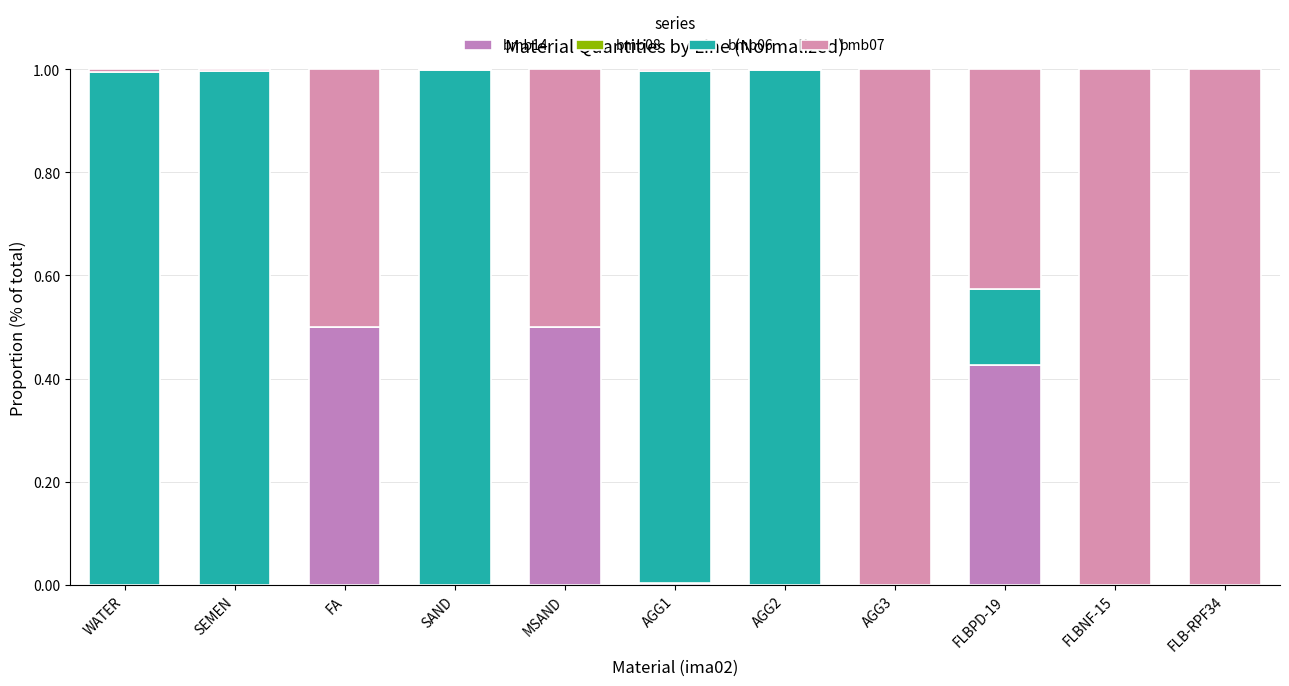

Count the number of categories in the chart.

11